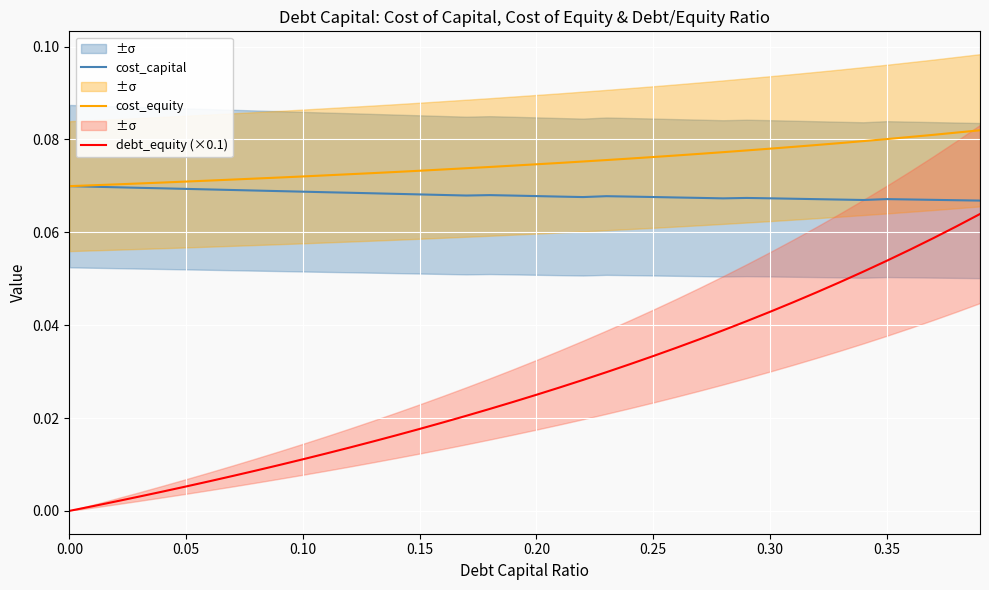

True or false: debt_equity (×0.1) has more than 2 points higher than both neighbors.

False